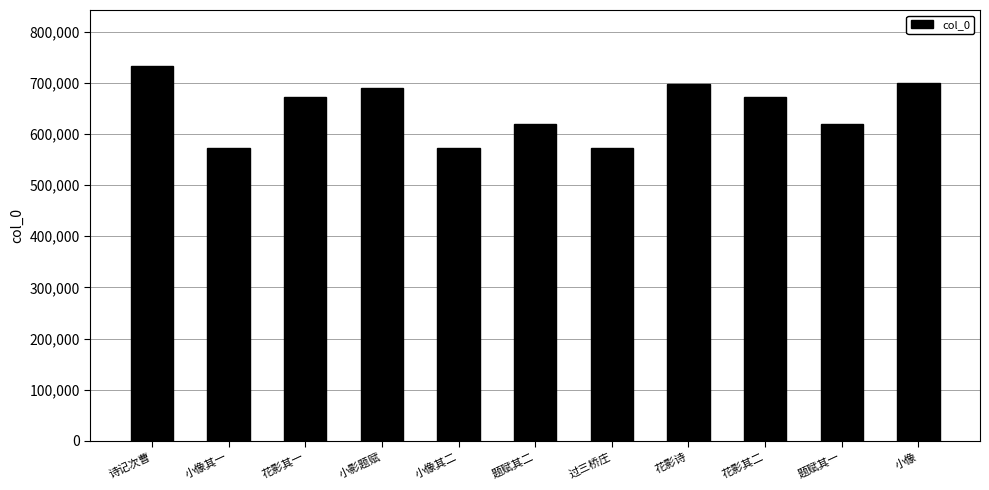

How many data points are less than 671682?

5